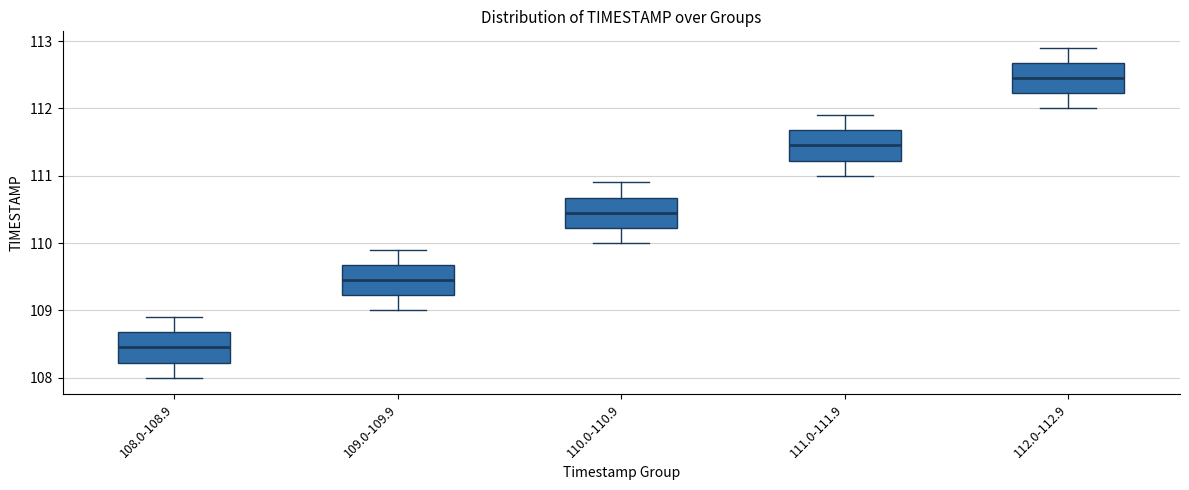

Which box has the highest median line?

112.0-112.9